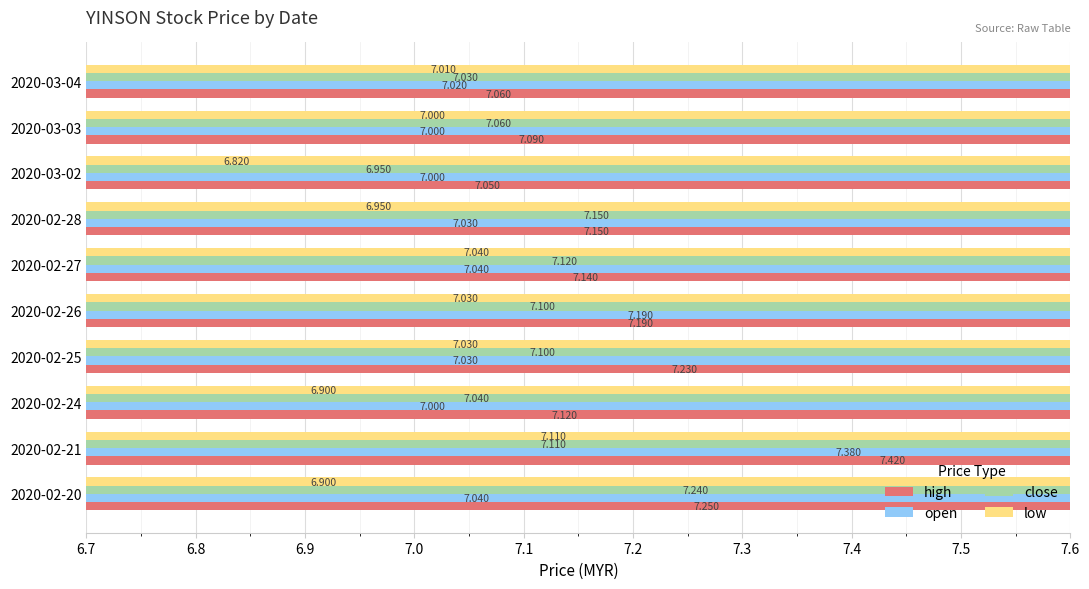

True or false: close has a value of 7.1 at 2020-02-26.

True